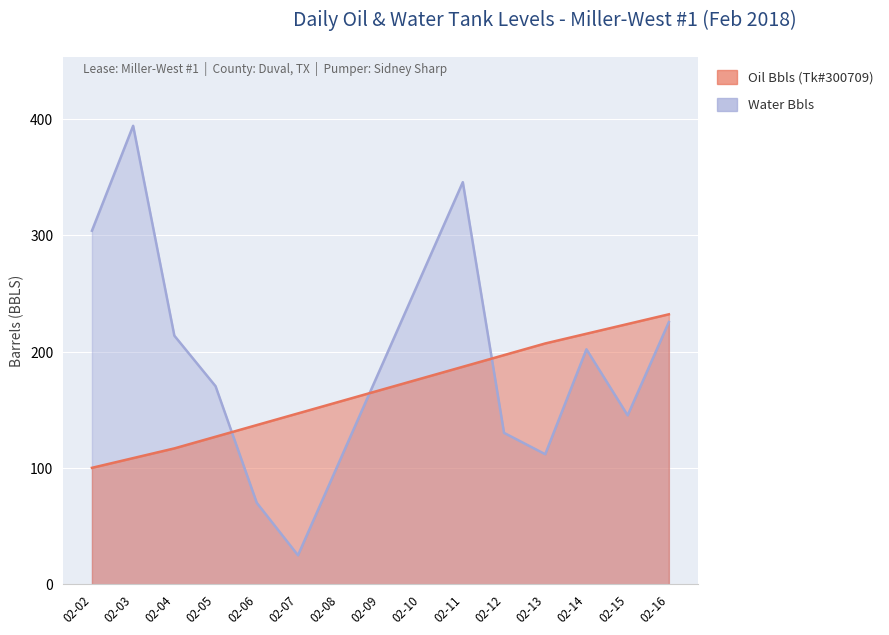

At which label does Water Bbls first exceed 185?

02-02